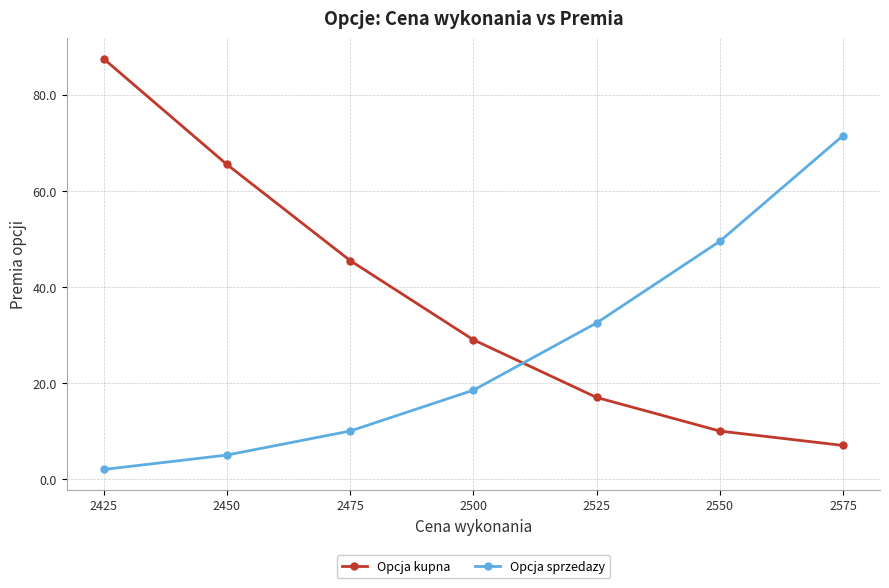

What are all the series names shown in the legend?

Opcja kupna, Opcja sprzedazy